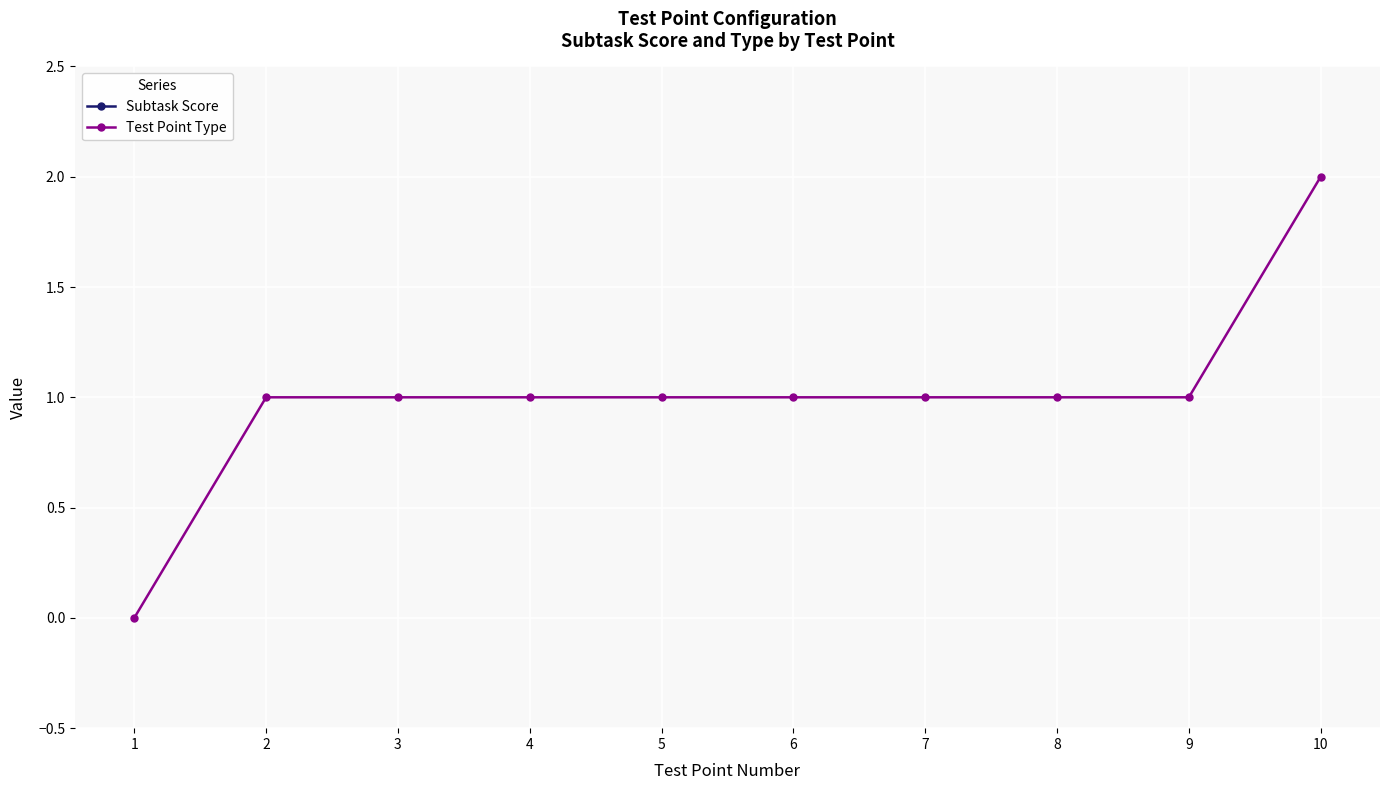

What is the sum of all Subtask Score values?

100